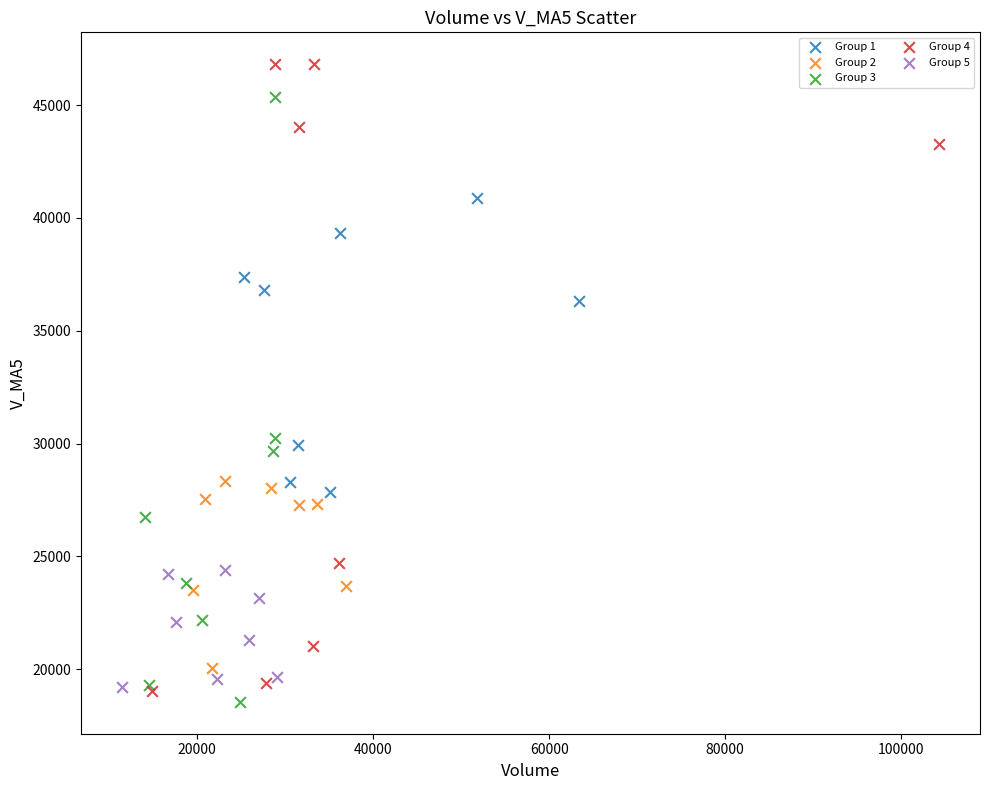

Which series has the widest spread of Y values?

Group 4